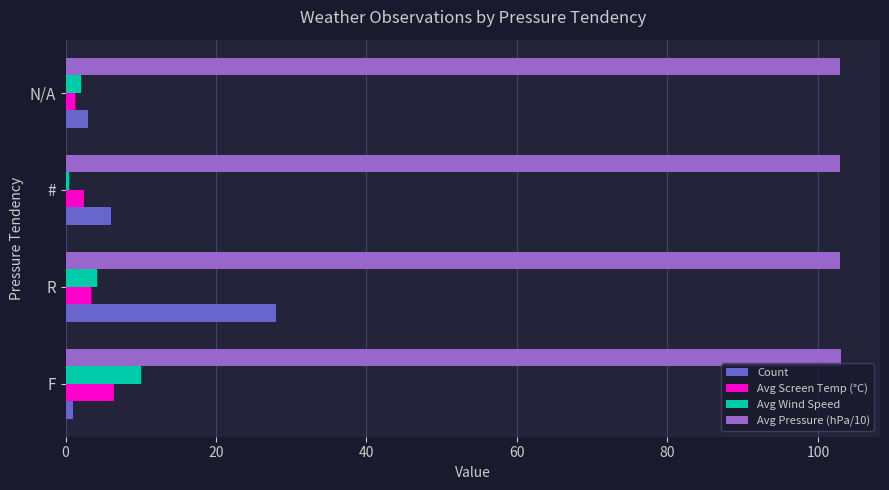

At how many categories does at least one series exceed 54?

4